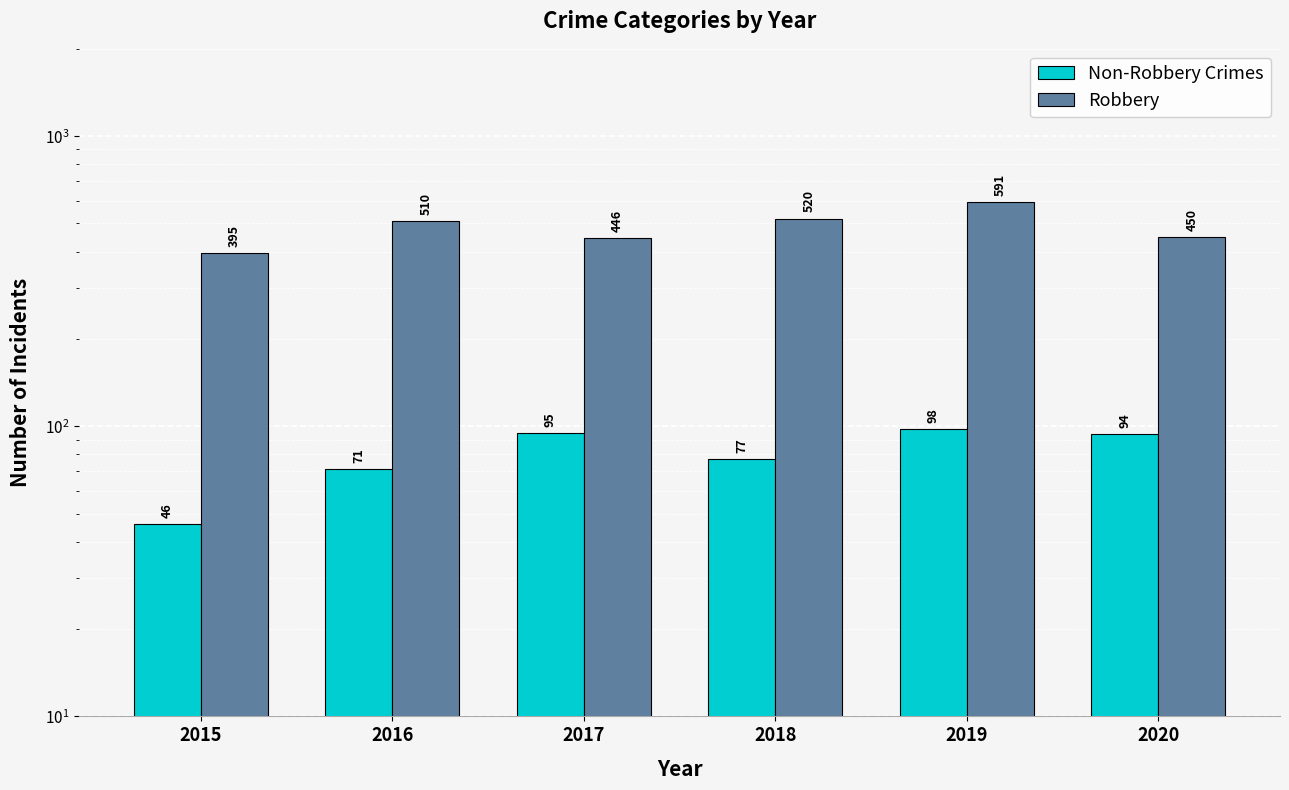

Which series has the largest total across all categories?

Robbery